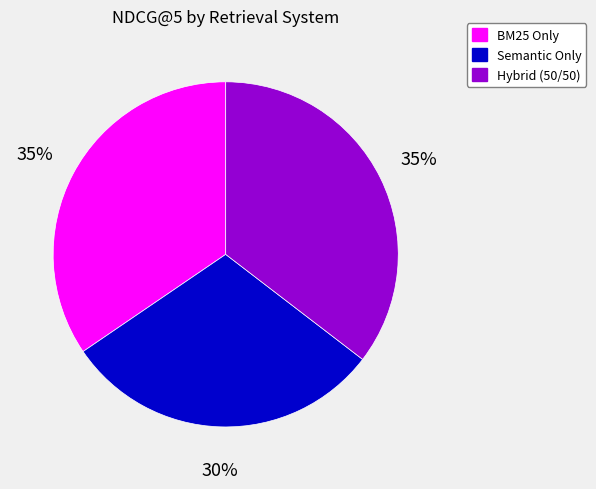

Does Hybrid (50/50) represent more than half of the total?

No